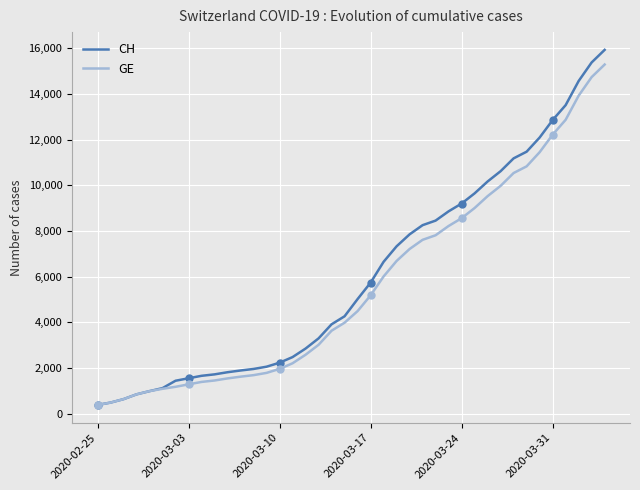

True or false: CH and GE cross at least once.

False